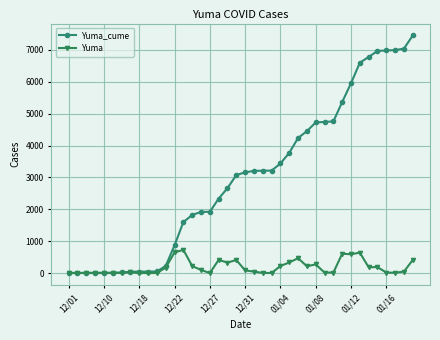

Which series has the largest range (max minus min)?

Yuma_cume